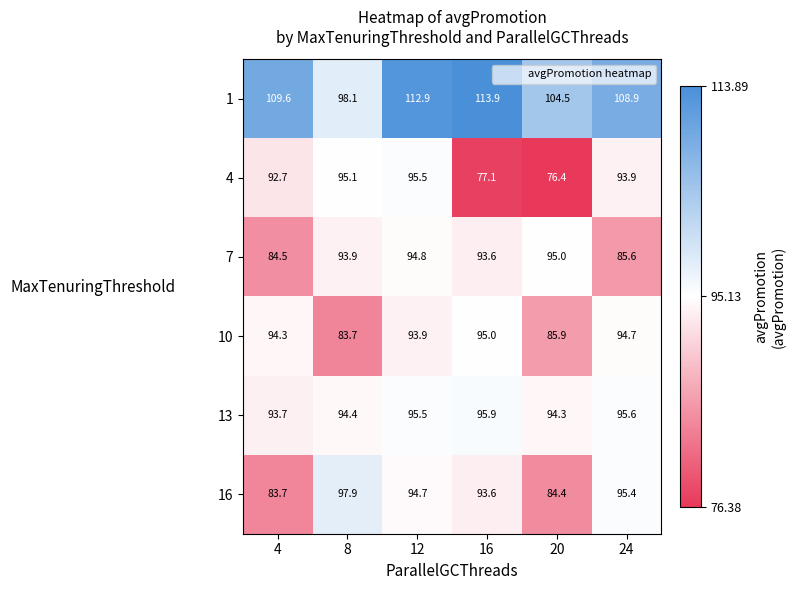

Which series has the largest range (max minus min)?

4